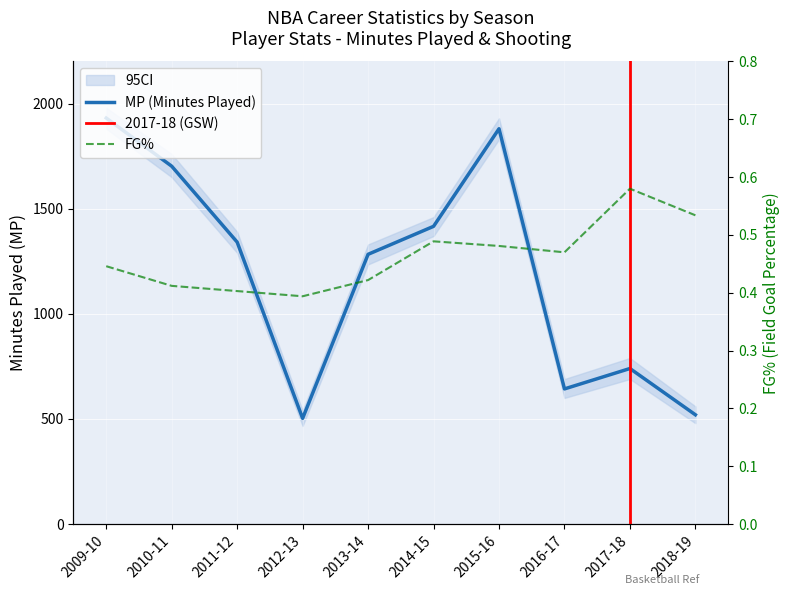

Rank the categories by MP value from highest to lowest.

2009-10, 2015-16, 2010-11, 2014-15, 2011-12, 2013-14, 2017-18, 2016-17, 2018-19, 2012-13